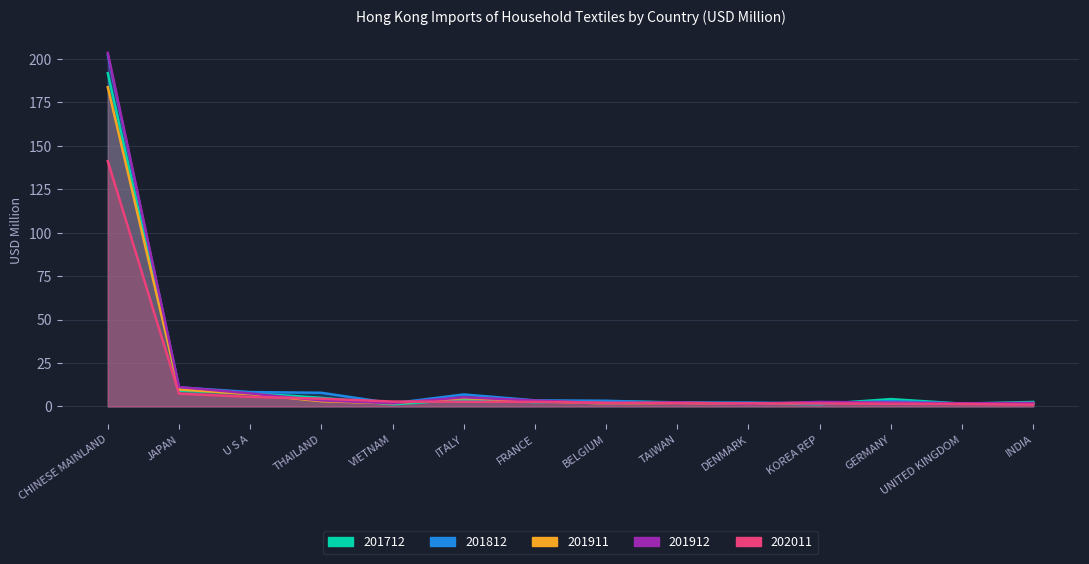

Rank the series at JAPAN from highest to lowest value.

201912, 201812, 201911, 201712, 202011